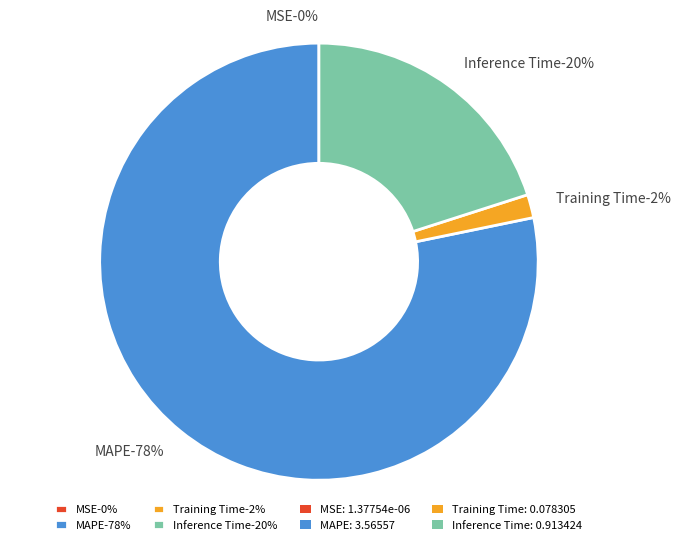

Which category has the biggest portion of the pie?

MAPE